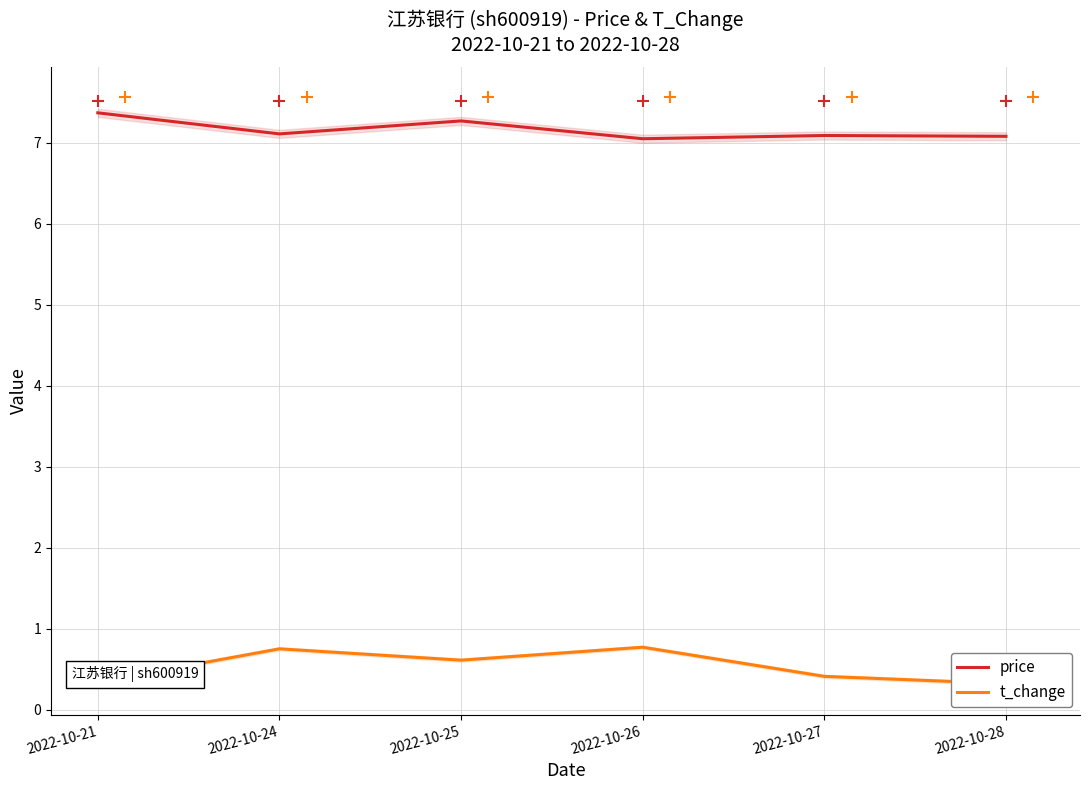

How many t_change values are between 0 and 1?

6